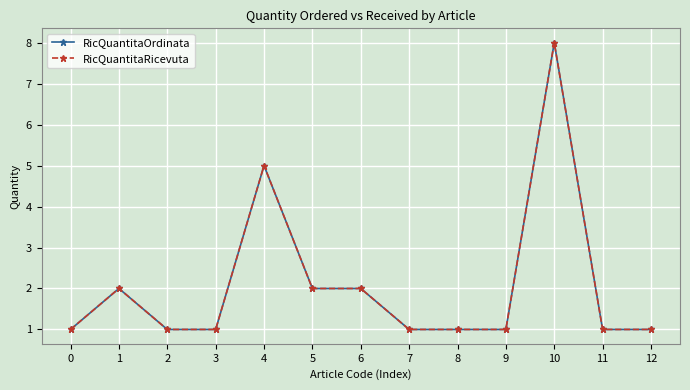

At which category does the chart reach its peak across all series?

10